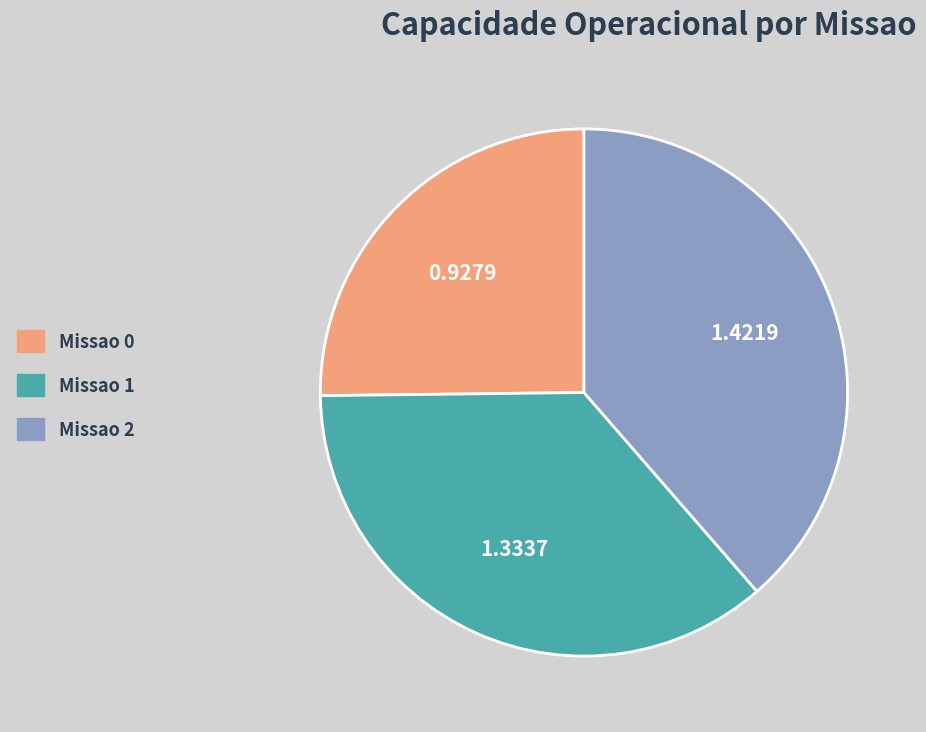

Is it true that Missao 0 is 15% of the pie?

False